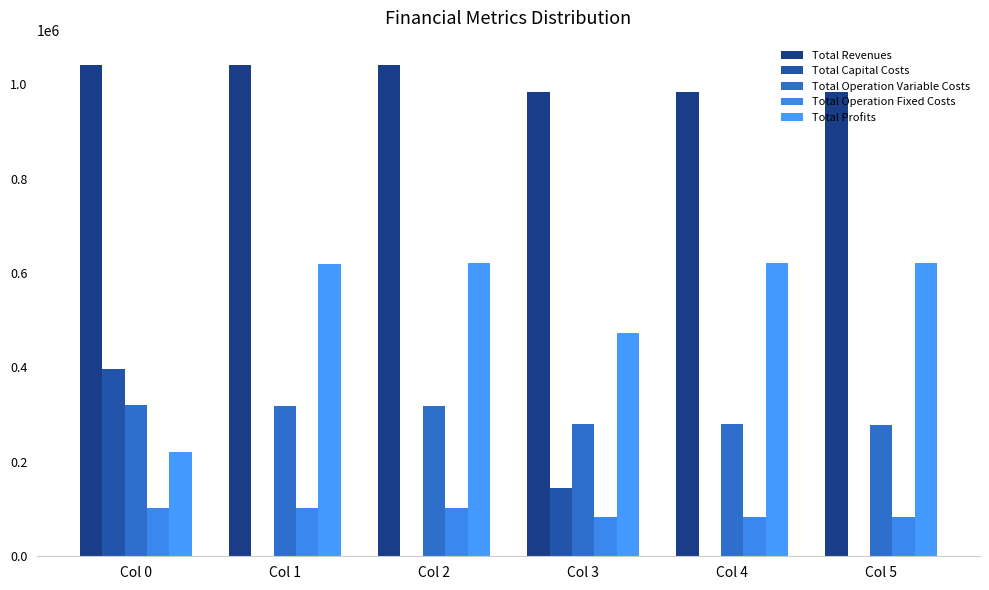

The Total Operation Variable Costs series shows 317217.5 at Col 2. True or false?

True